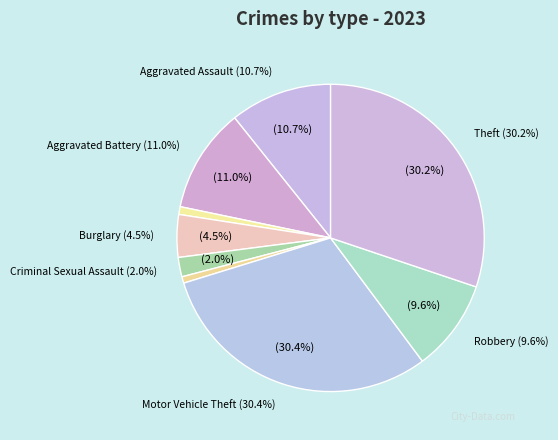

To the nearest percent, what percentage of the pie is Robbery?

10%